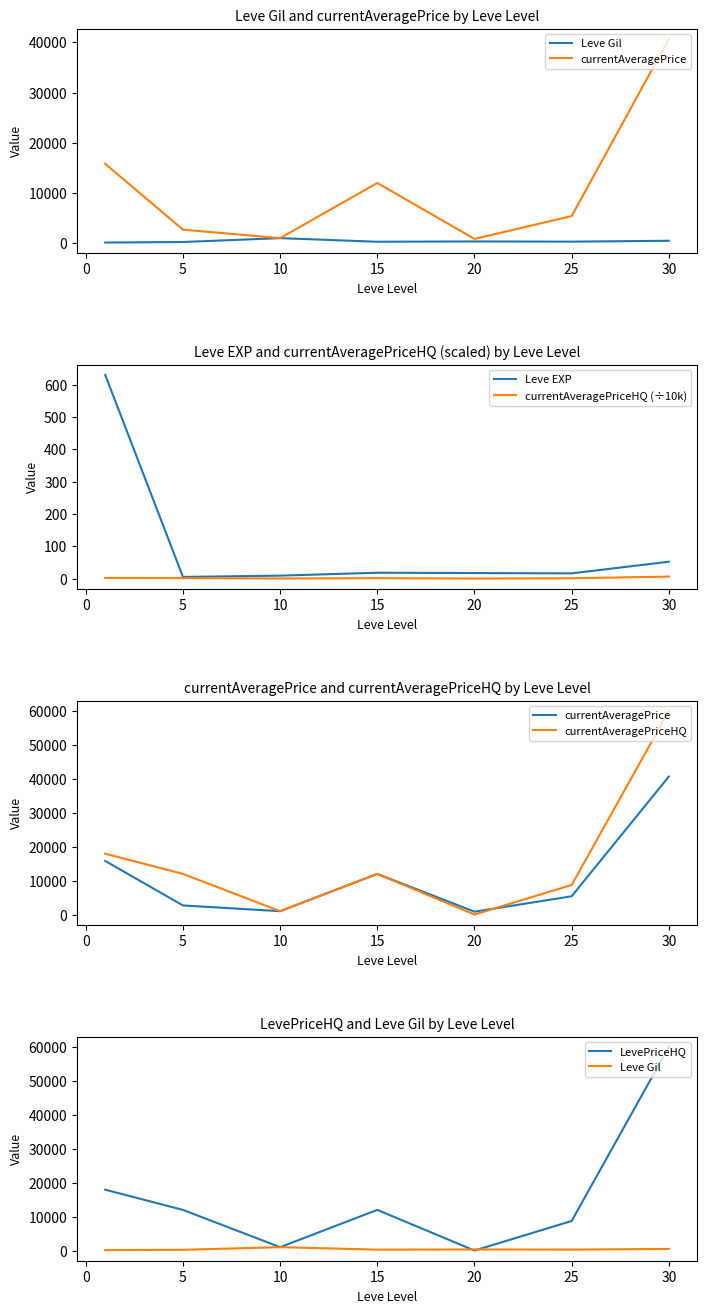

At which label is Leve EXP closest to 317?

30